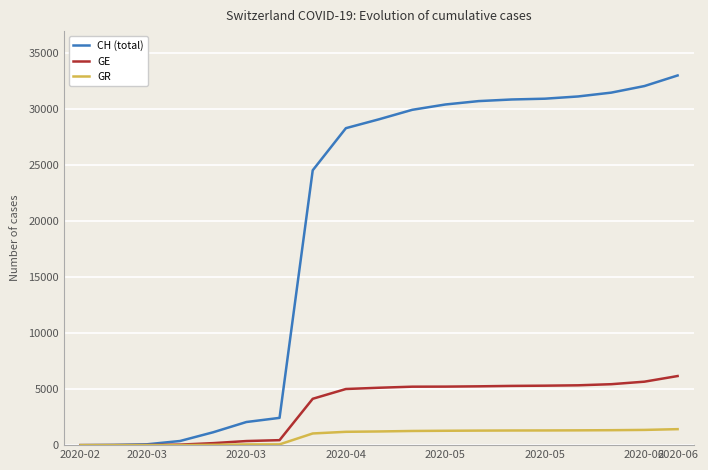

Does the chart display data point markers on the line(s)?

No